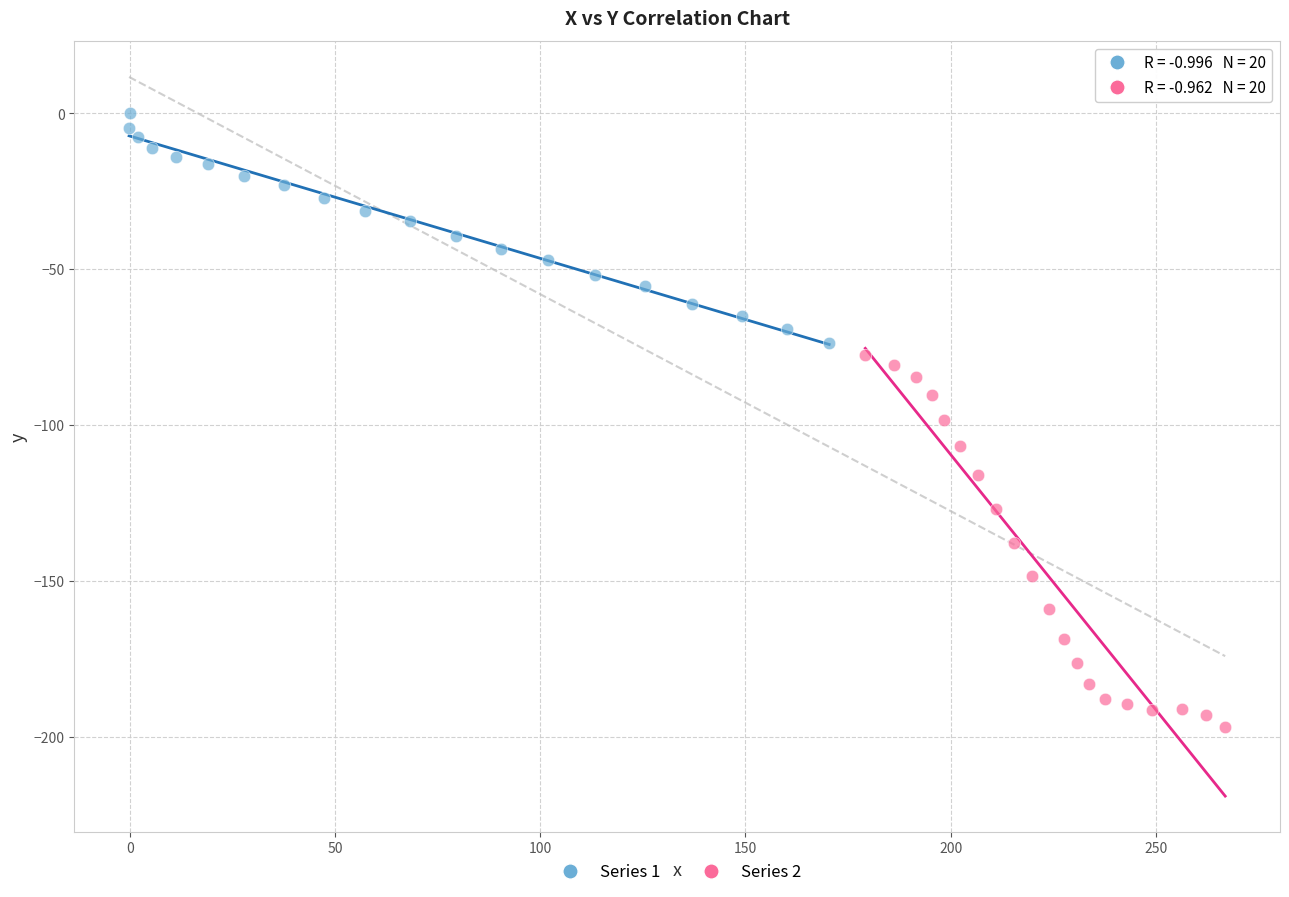

Which series has the largest Y range (max minus min)?

Series 2